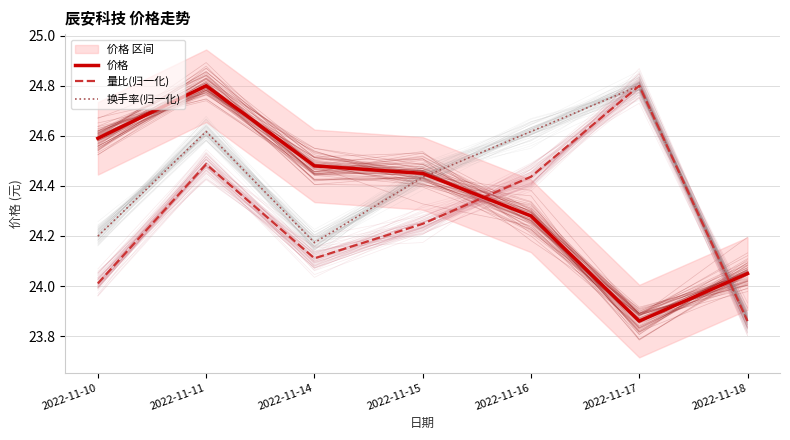

Which series changed the most between 2022-11-11 and 2022-11-17?

价格